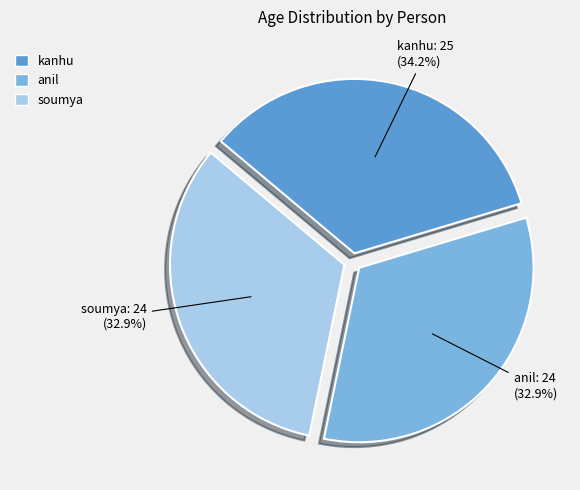

Count the number of slices in the pie.

3